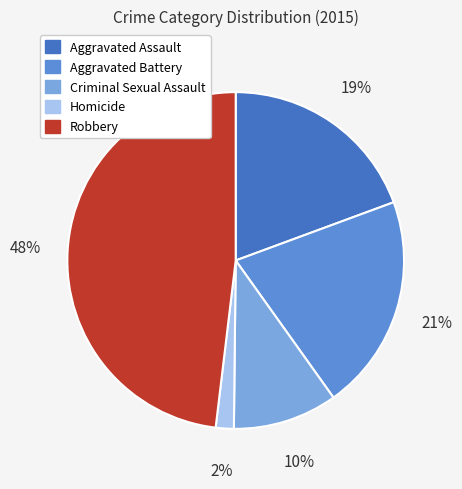

To the nearest percent, what portion does Aggravated Battery represent?

21%